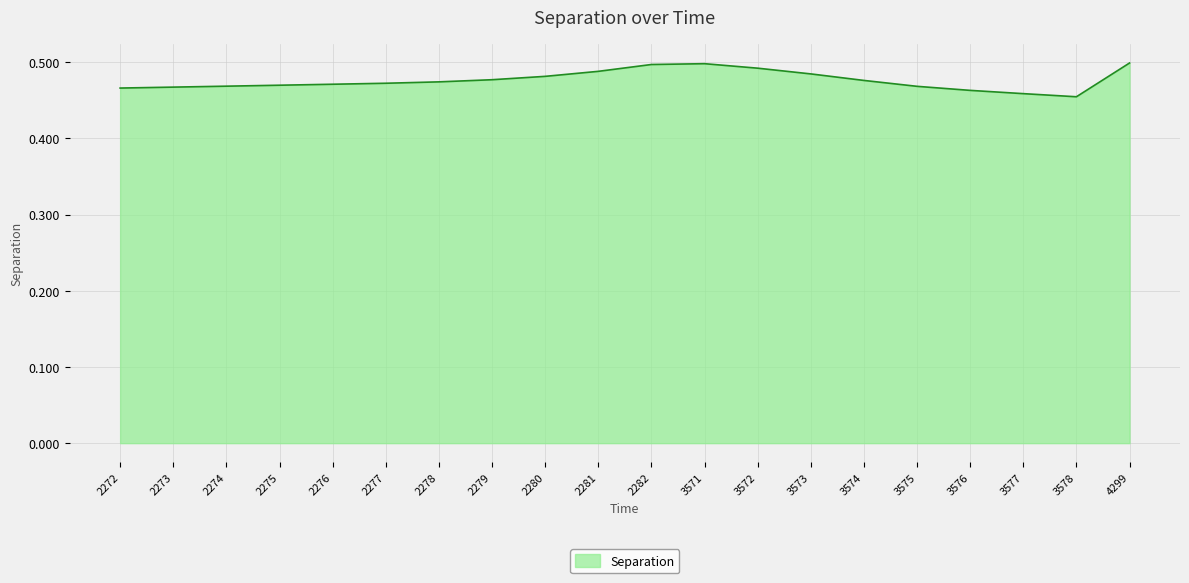

Between 2278 and 3576, which is larger?

2278